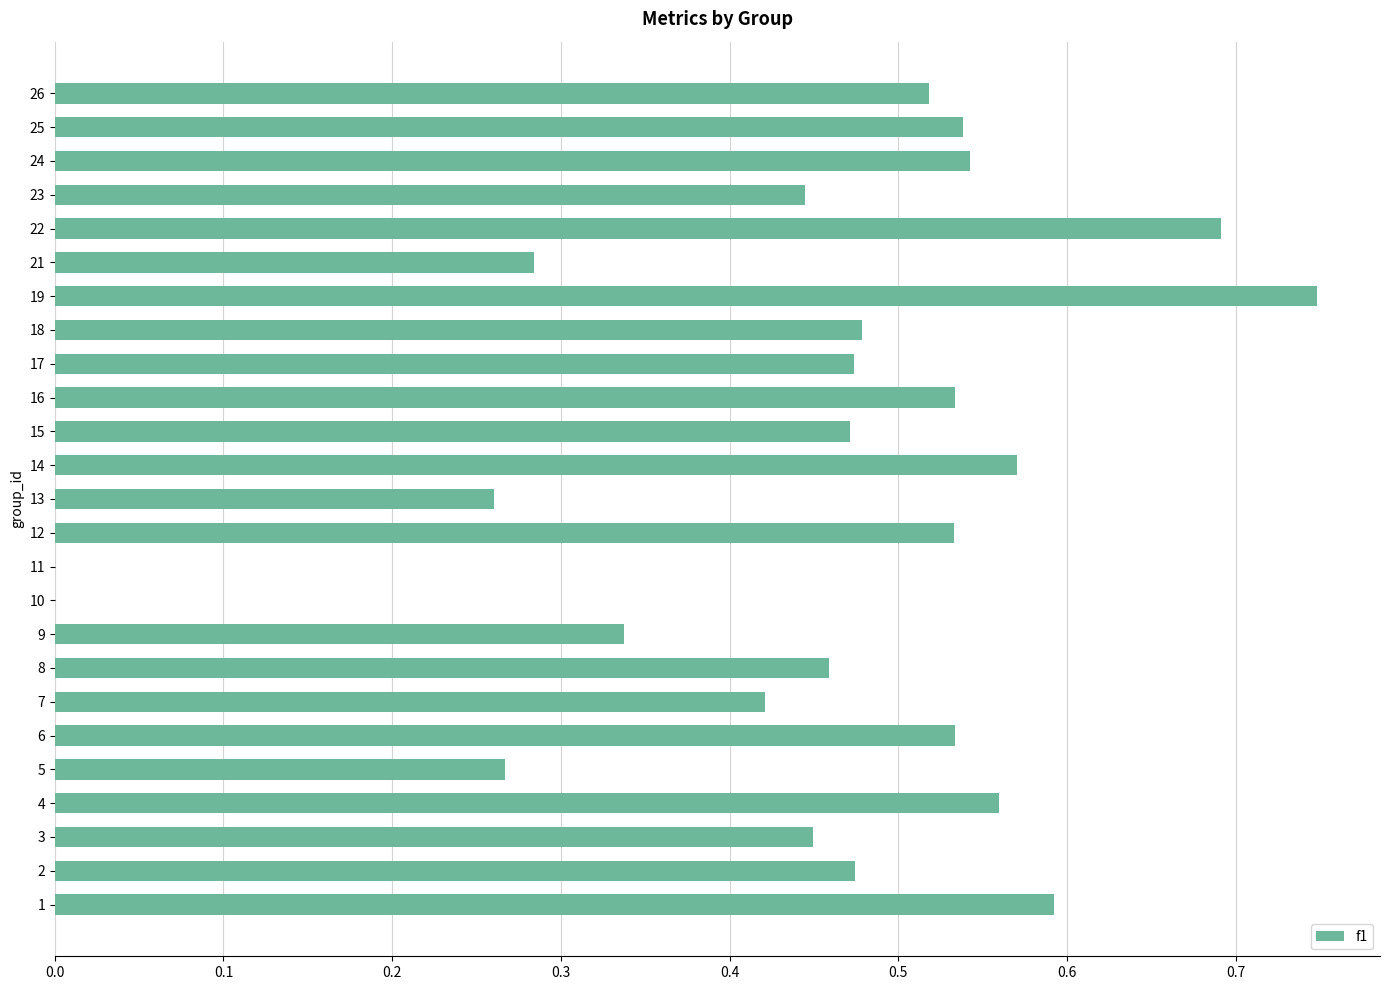

How many distinct data groups are displayed?

1